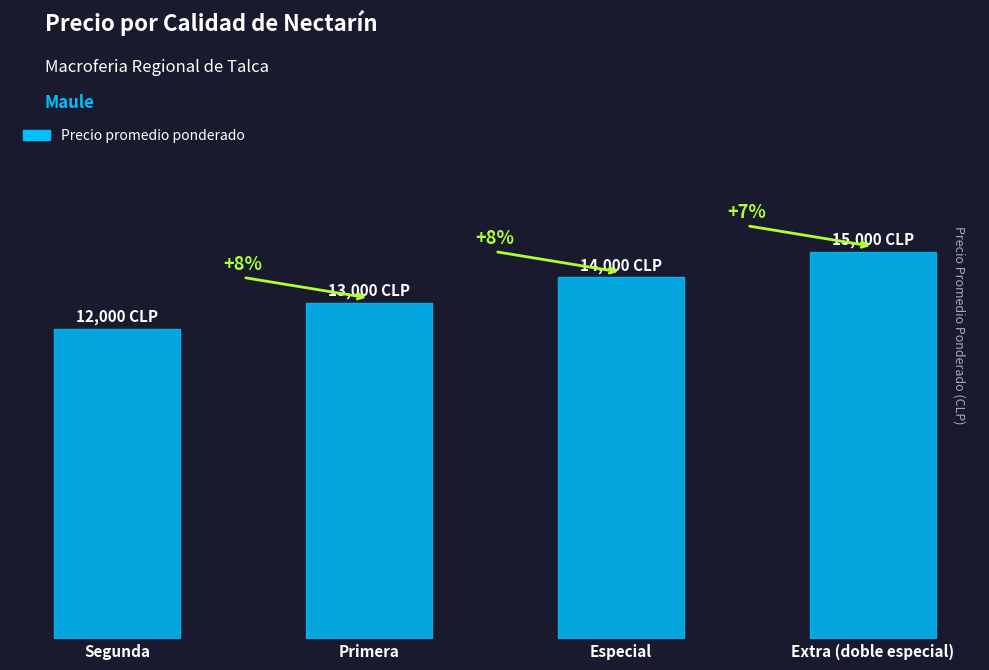

Count the values in the range 13000 to 15000.

3